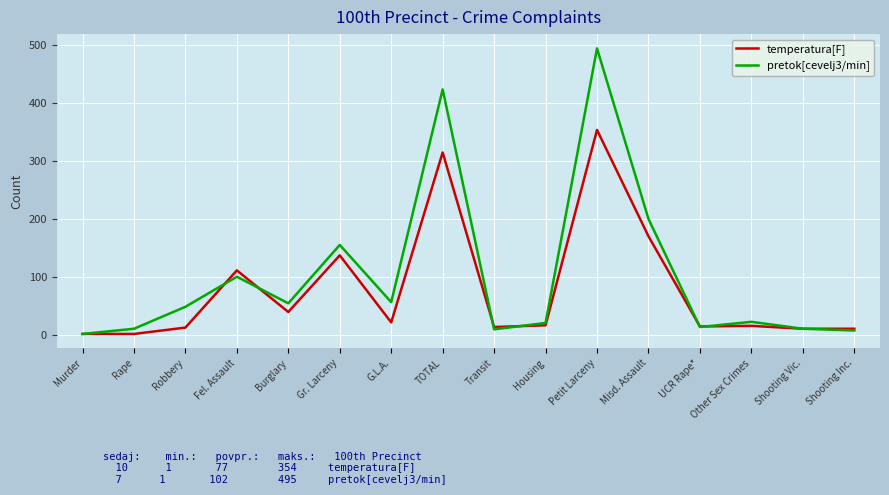

What is the maximum value for pretok[cevelj3/min]?

495